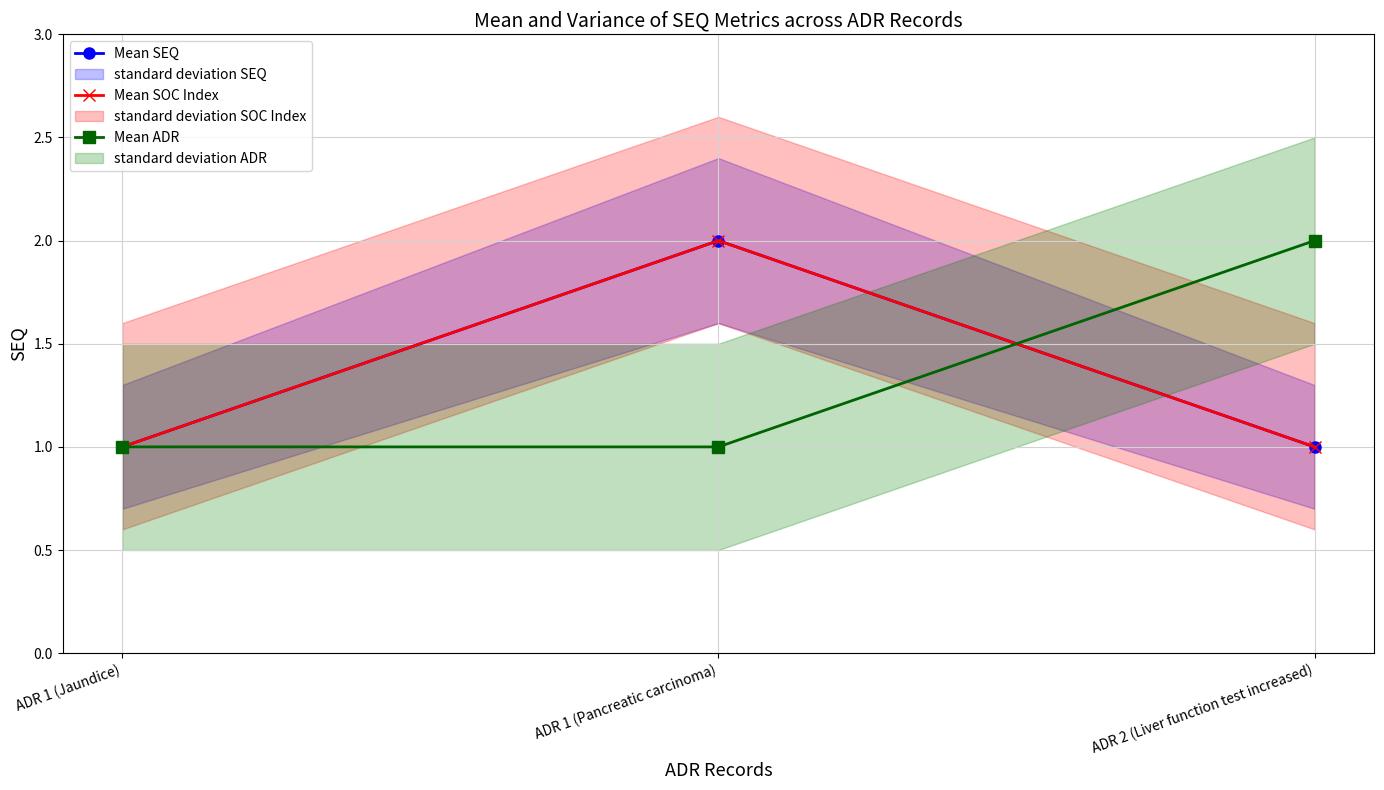

What is the total value across all series at ADR 1 (Jaundice)?

3